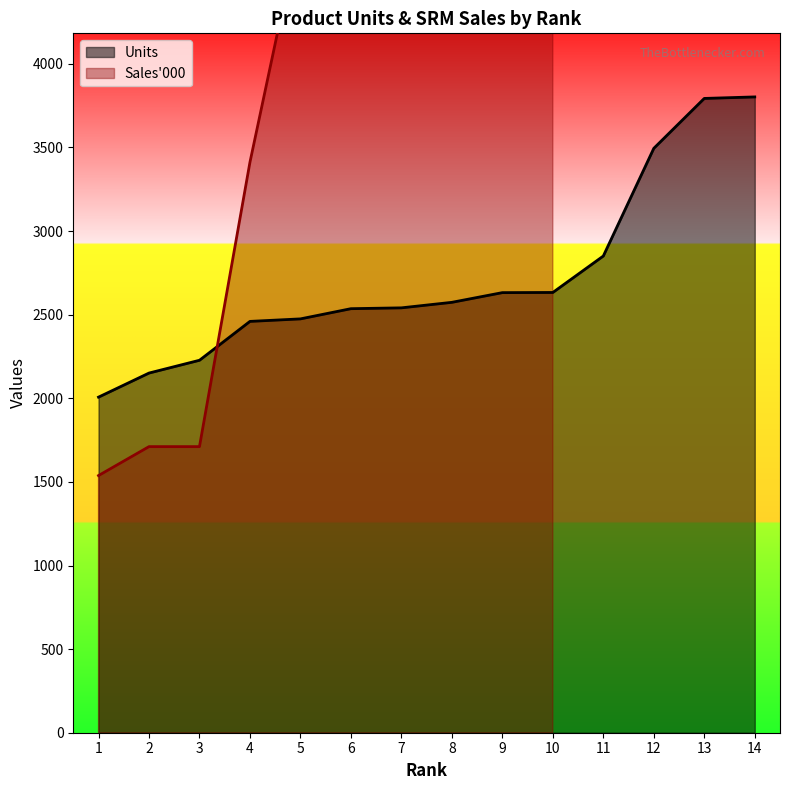

The value of Units at 2 is 2151.0. True or false?

True